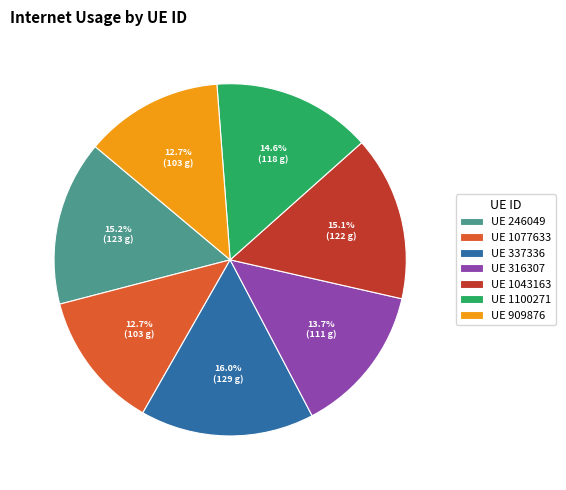

Which category has the biggest portion of the pie?

UE 337336